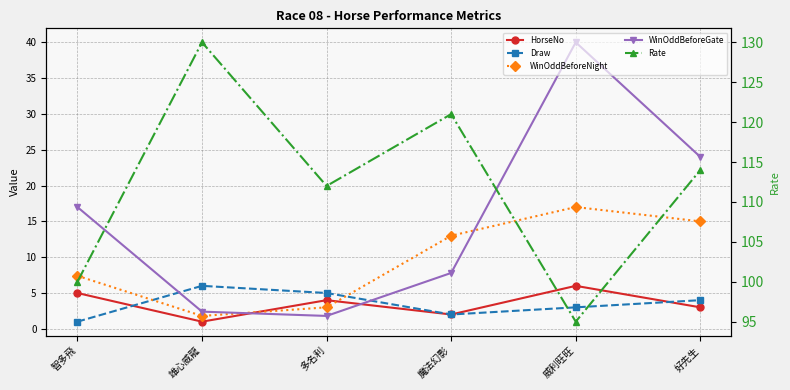

True or false: Rate and Draw intersect in this chart.

False